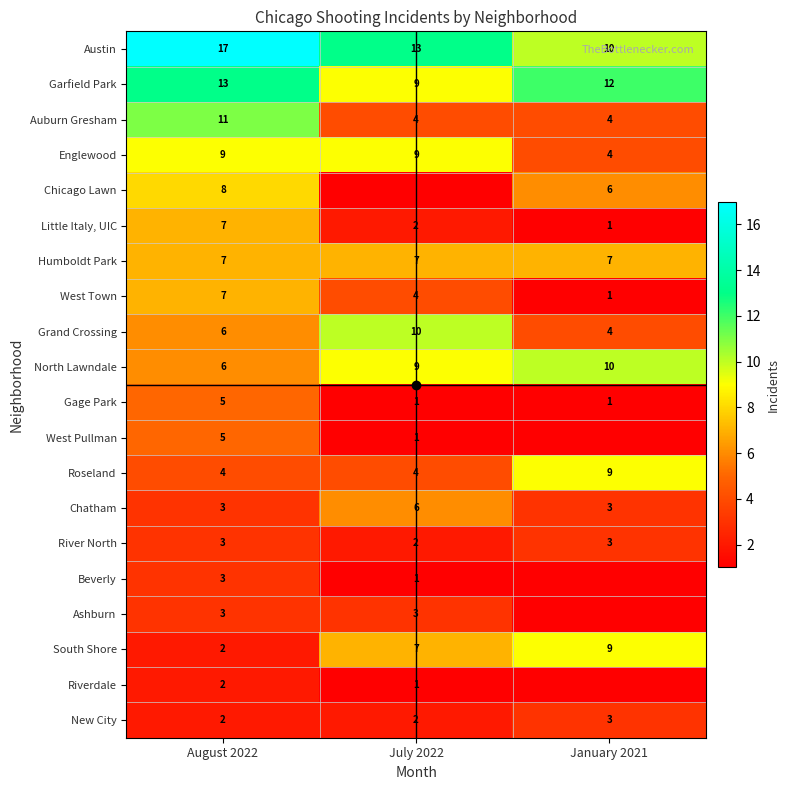

At which label is West Town closest to 4?

July 2022